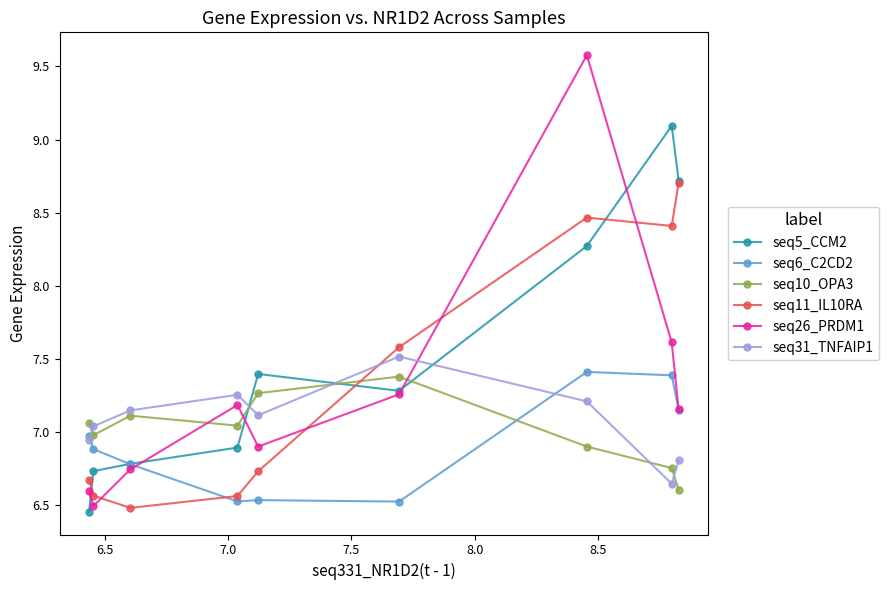

What are all the series names shown in the legend?

seq5_CCM2, seq6_C2CD2, seq10_OPA3, seq11_IL10RA, seq26_PRDM1, seq31_TNFAIP1